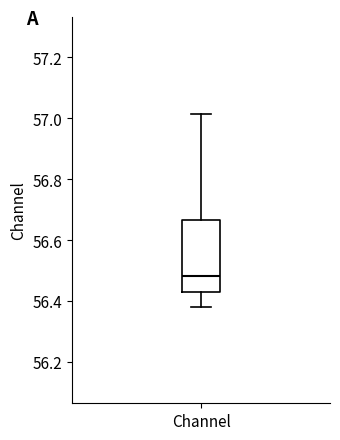

Transcribe this box plot: give where the median line is, the range the box spans, and where the two whiskers end, as read against the y-axis. The values are not printed on the chart, so give them approximately, as read against the axis.

median 56.48, box 56.42 to 56.66, whiskers 56.38 to 57.02